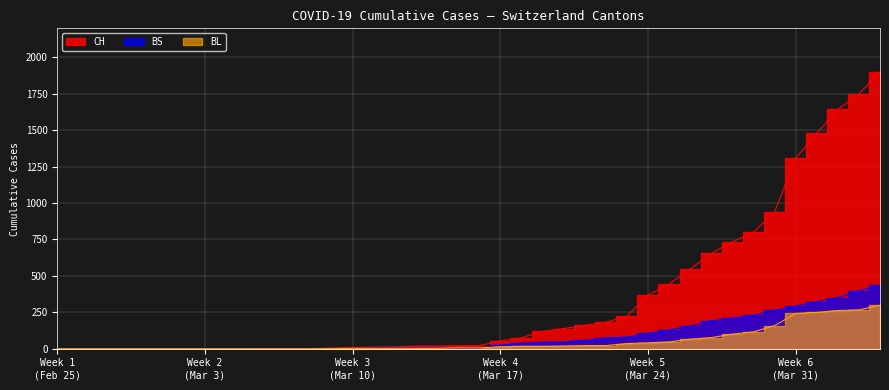

What is the average value of the BS series?

86